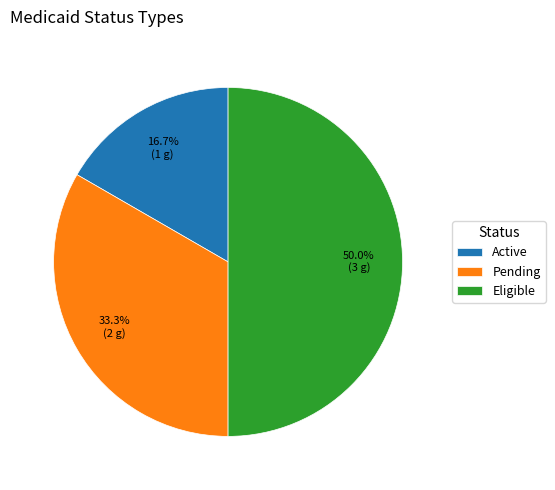

How many segments does this pie chart have?

3